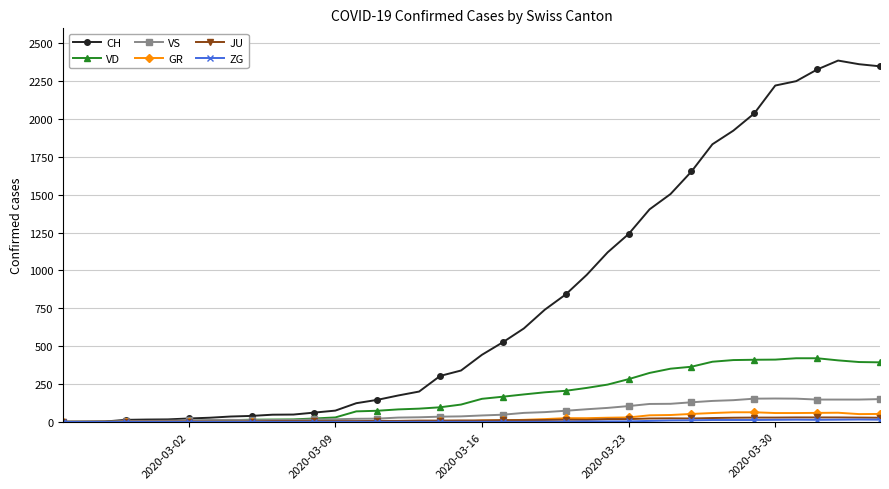

At how many categories does at least one series exceed 488?

19